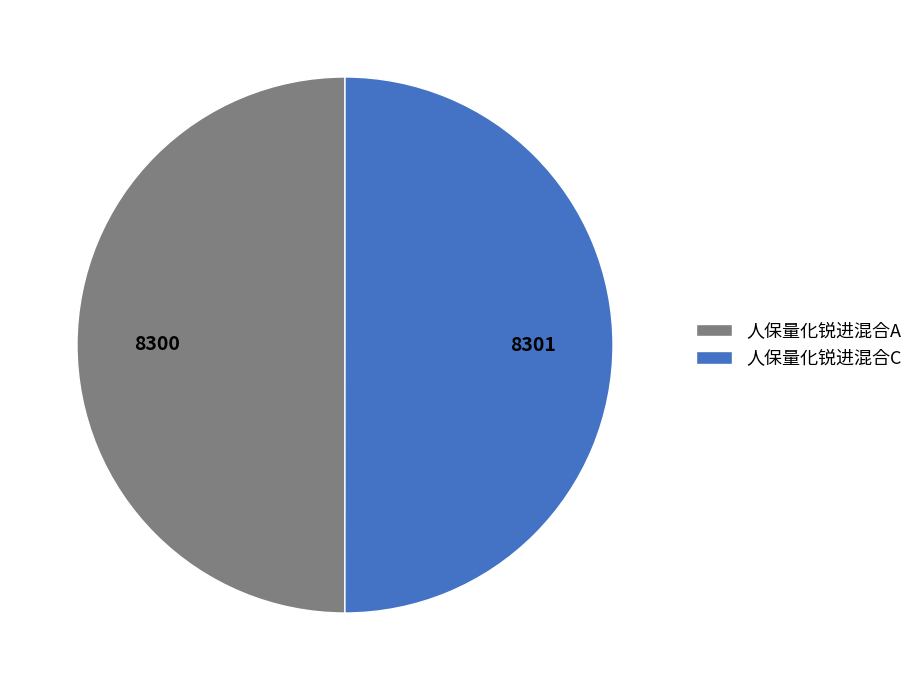

Approximately how many times larger is the value at 人保量化锐进混合C compared to 人保量化锐进混合A?

1.0